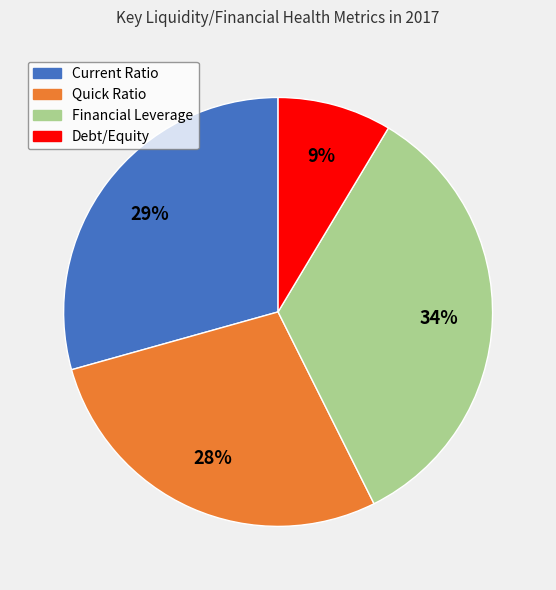

Approximately how many times larger is the value at Quick Ratio compared to Financial Leverage?

0.8